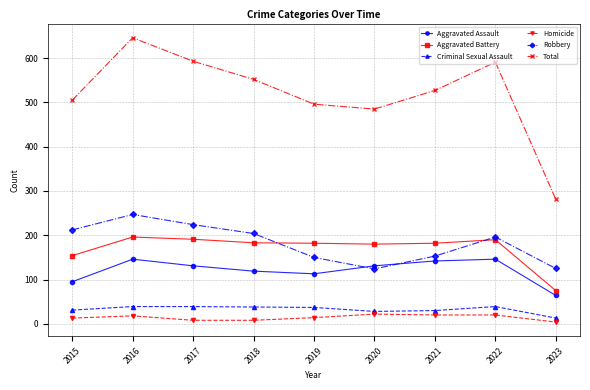

True or false: Robbery and Total intersect in this chart.

False